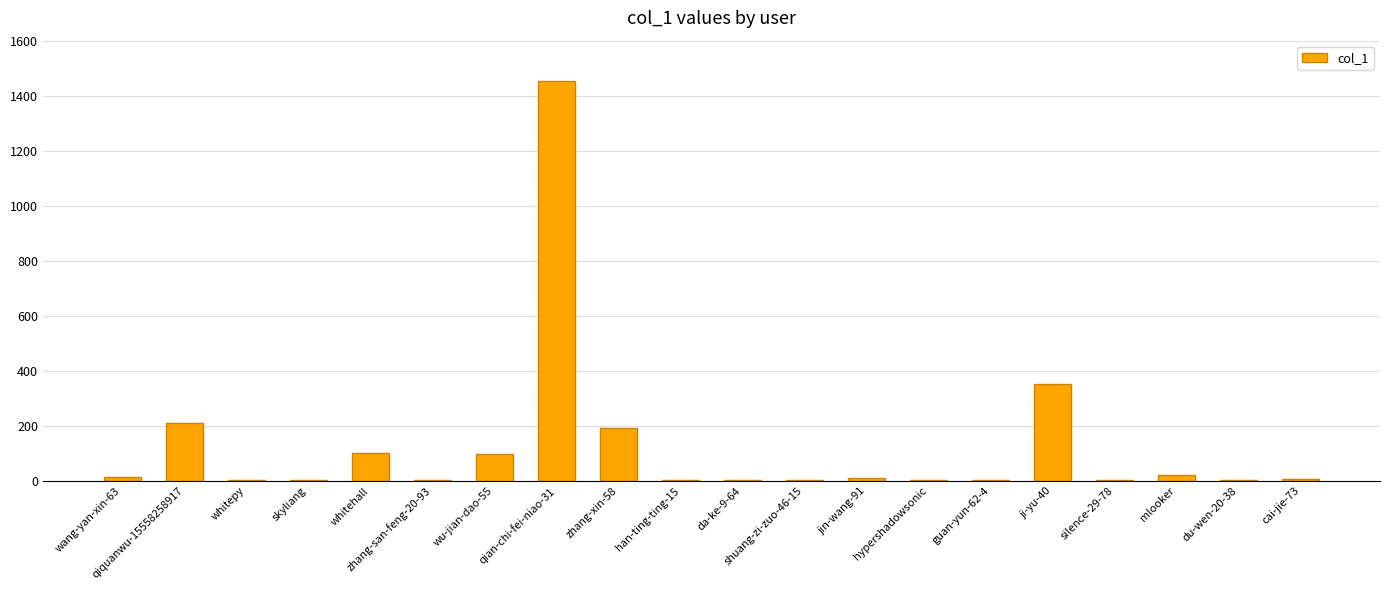

Which category has the highest value across all series?

qian-chi-fei-niao-31